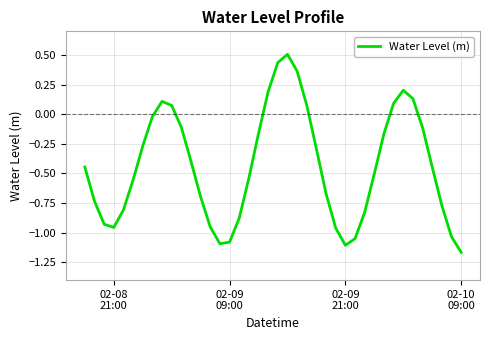

What is the maximum value shown in the chart?

0.5